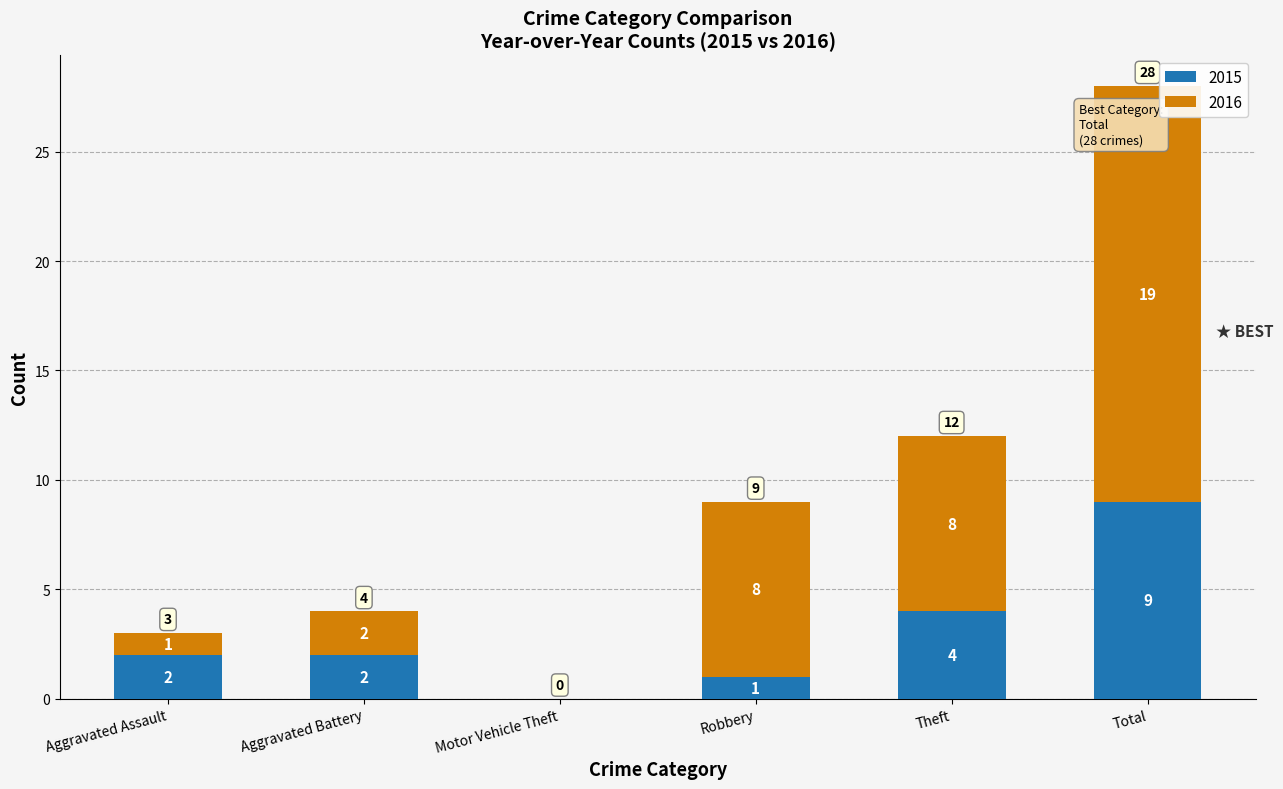

At which category is the sum across all series the highest?

Total